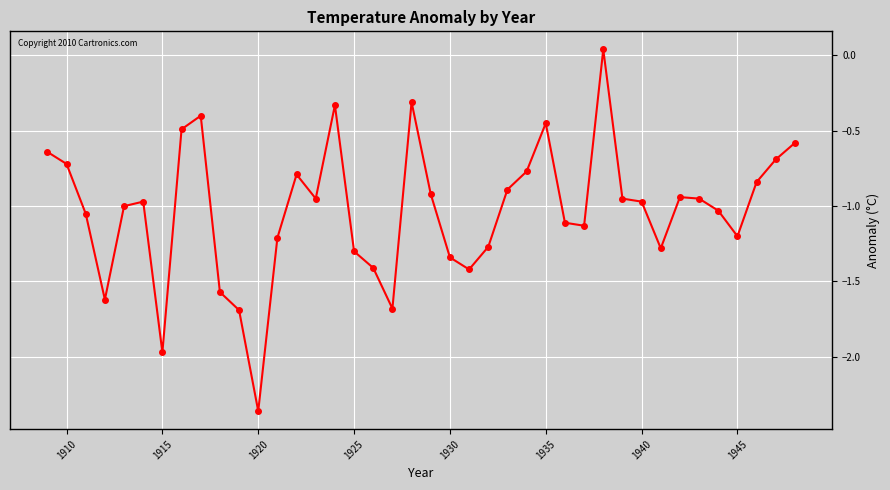

What is the difference between the maximum and minimum values?

2.4